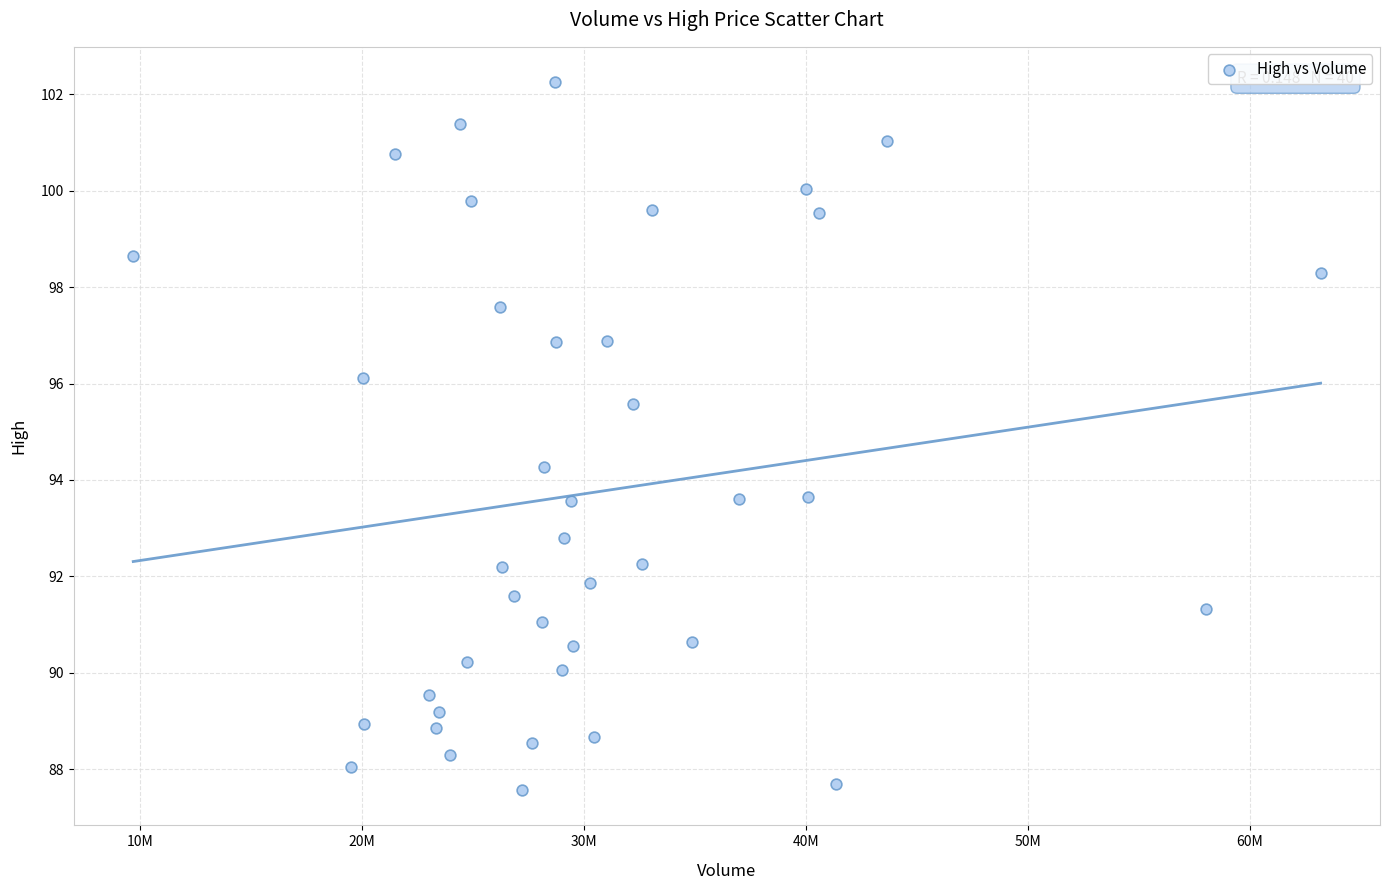

What is the range of Y values (max minus min)?

14.7